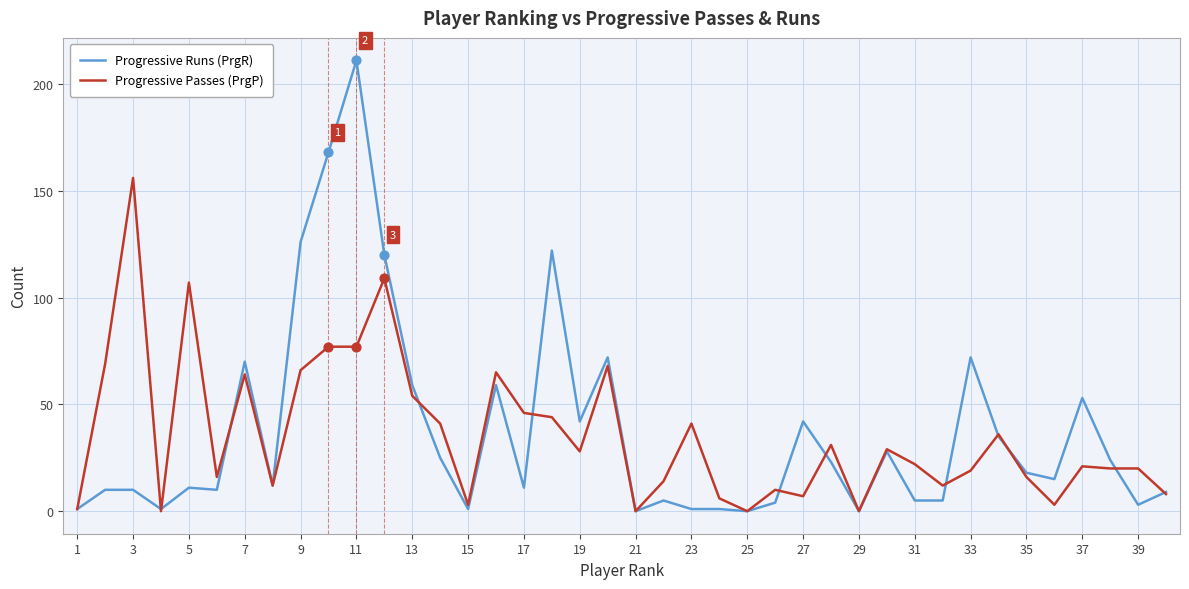

Which series has the widest spread of values?

Progressive Runs (PrgR)